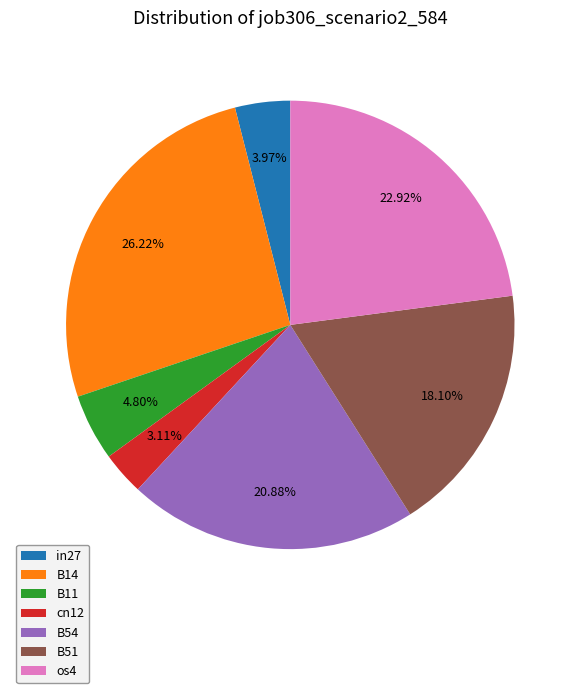

Rank the categories by value from lowest to highest.

cn12, in27, B11, B51, B54, os4, B14